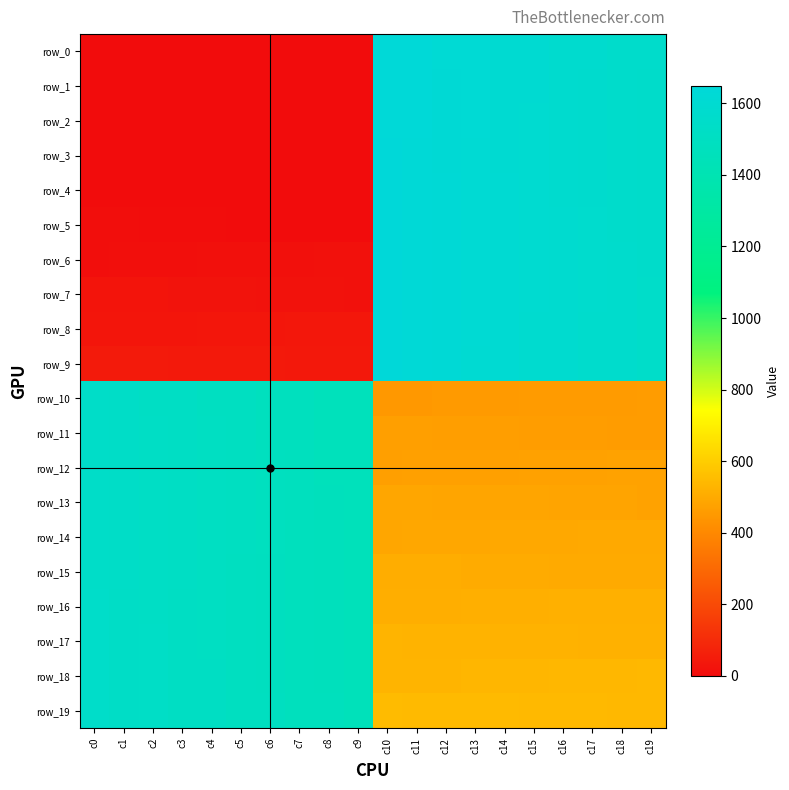

The value of row_12 at c18 is 477.0. True or false?

True